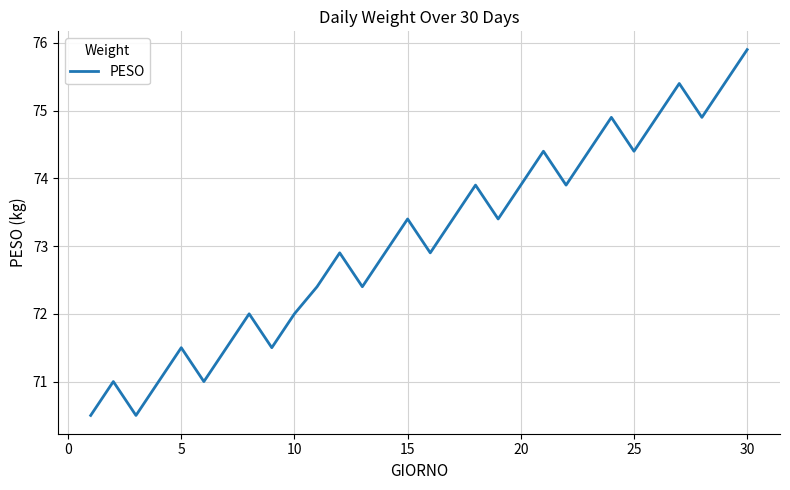

What is the difference between the maximum and minimum values?

5.4